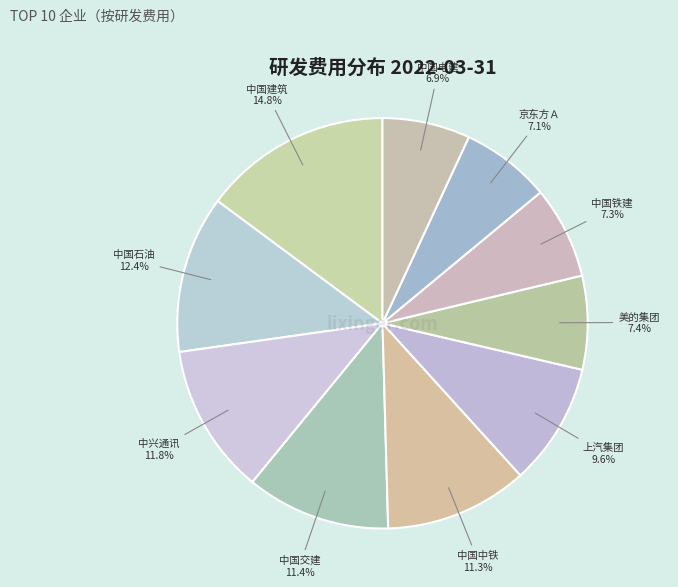

Combined, do 中国铁建 and 中国建筑 account for over 50%?

No